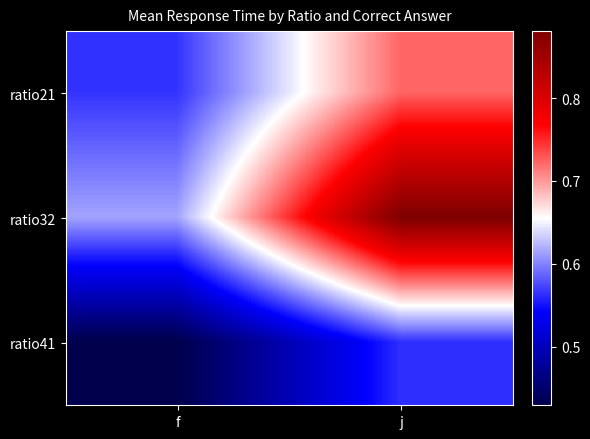

Which series has the largest total across all categories?

ratio32